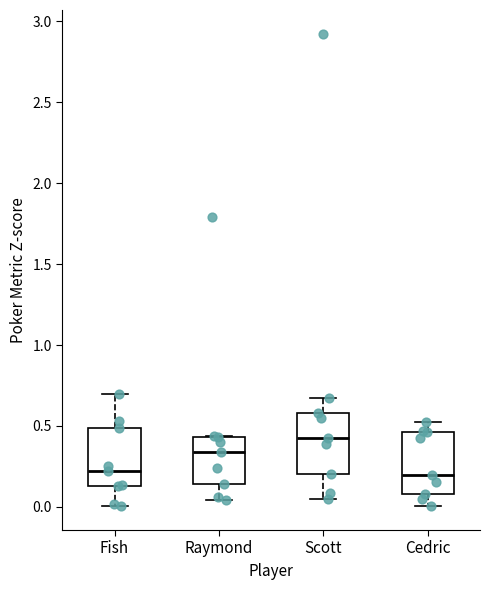

Reading left to right, transcribe this box plot: for each box, give where its median line is, the range the box spans, and where its two whiskers end, as read against the y-axis. The values are not printed on the chart, so give them approximately, as read against the axis.

Fish: median 0.20, box 0.15 to 0.50, whiskers 0.00 to 0.70
Raymond: median 0.35, box 0.15 to 0.45, whiskers 0.05 to 0.45
Scott: median 0.45, box 0.20 to 0.60, whiskers 0.05 to 0.65
Cedric: median 0.20, box 0.10 to 0.45, whiskers 0.00 to 0.50